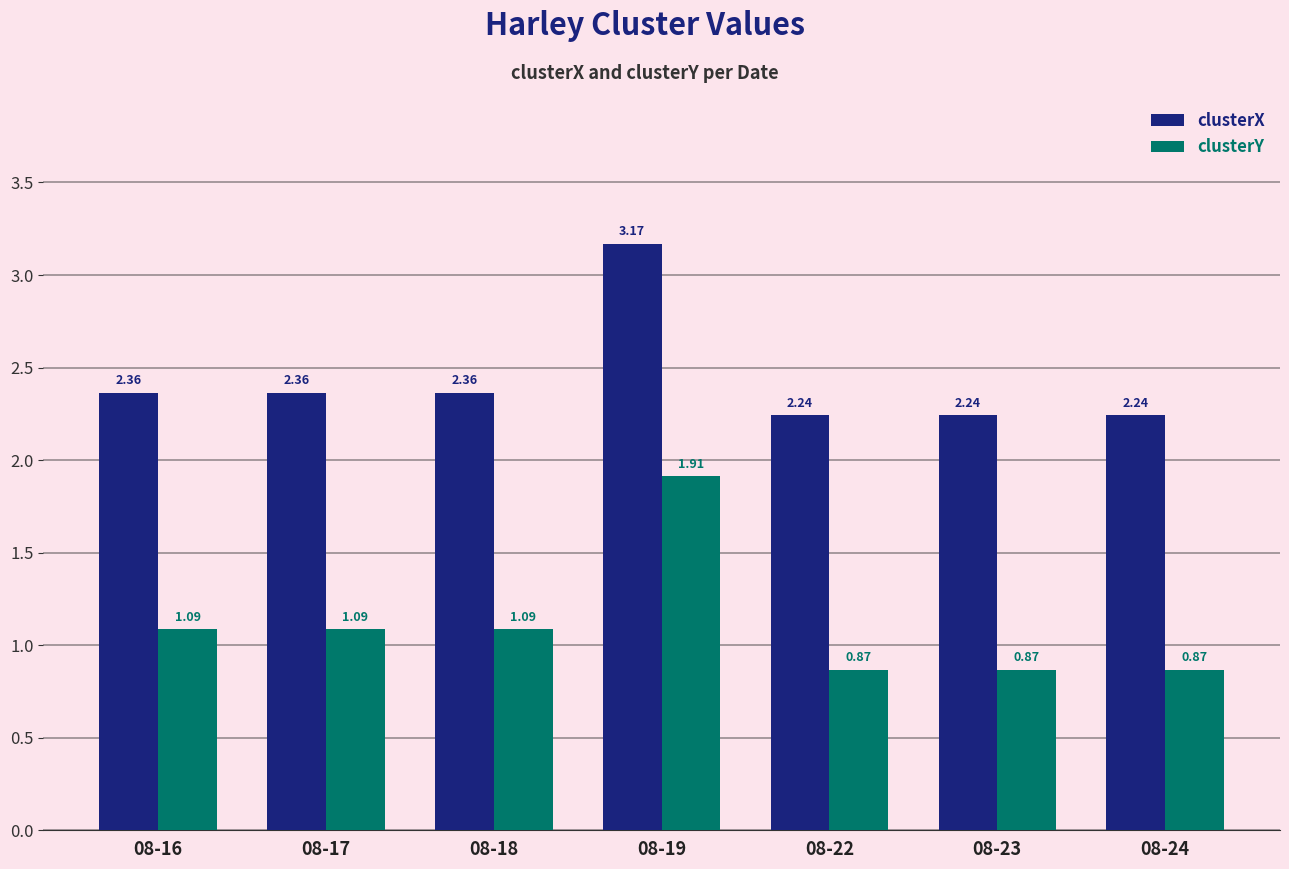

At how many categories does at least one series exceed 1?

7